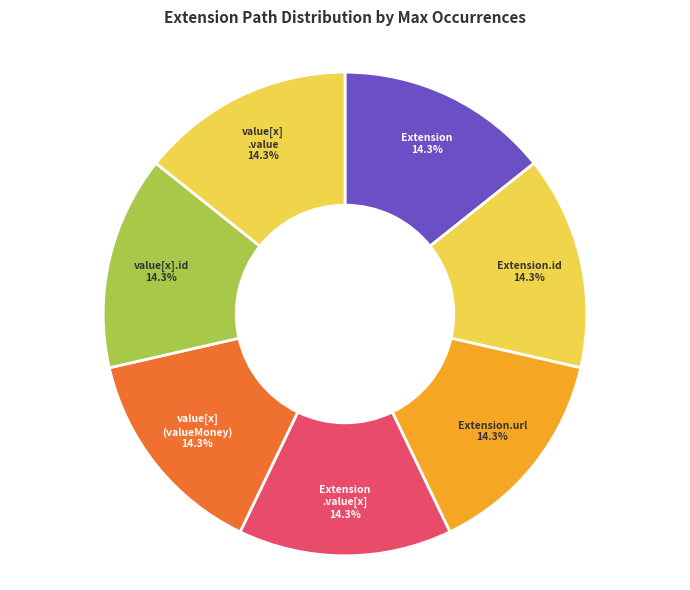

What percentage is NOT represented by Extension?

85.7%